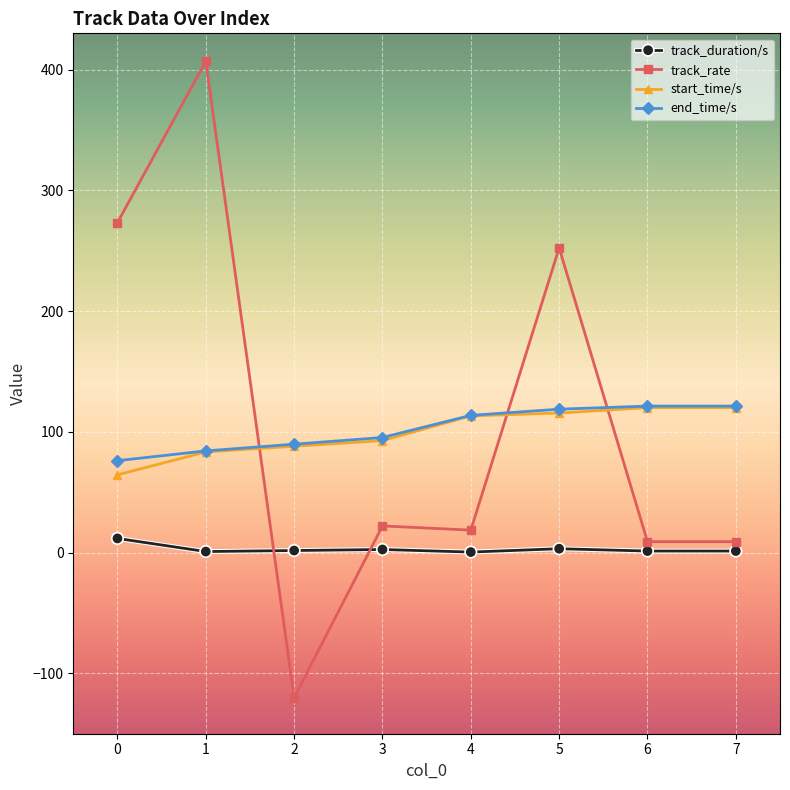

Does the chart display data point markers on the line(s)?

Yes